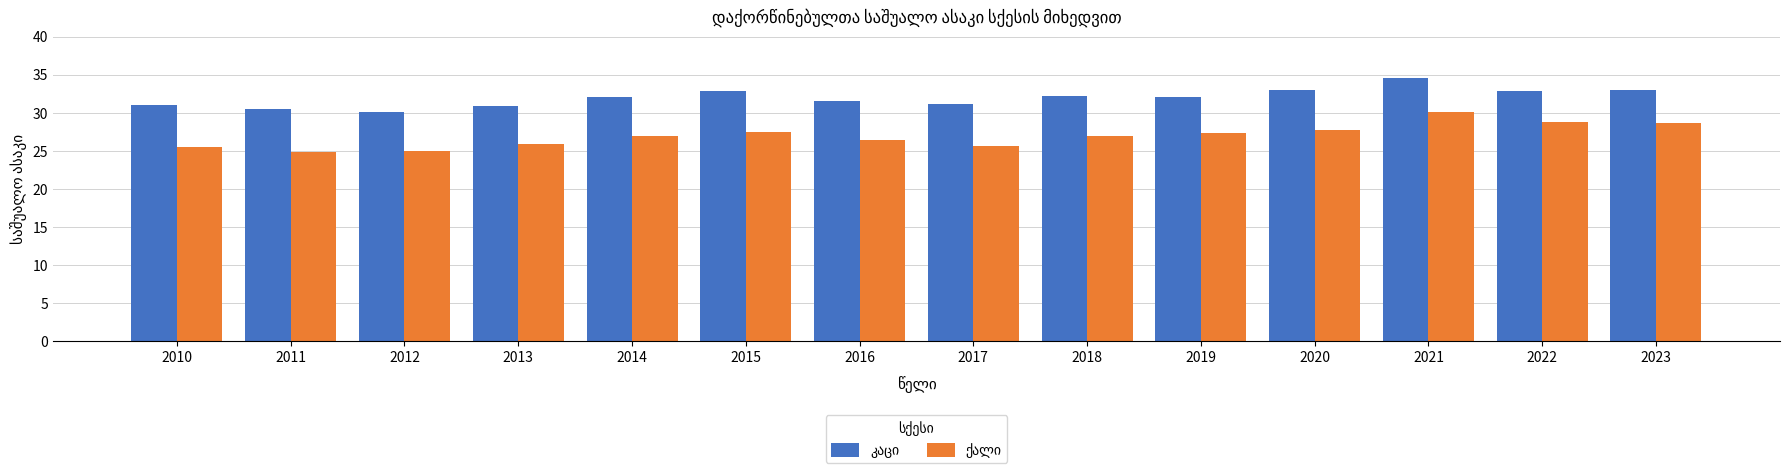

What is the total value across all series at 2018?

59.2